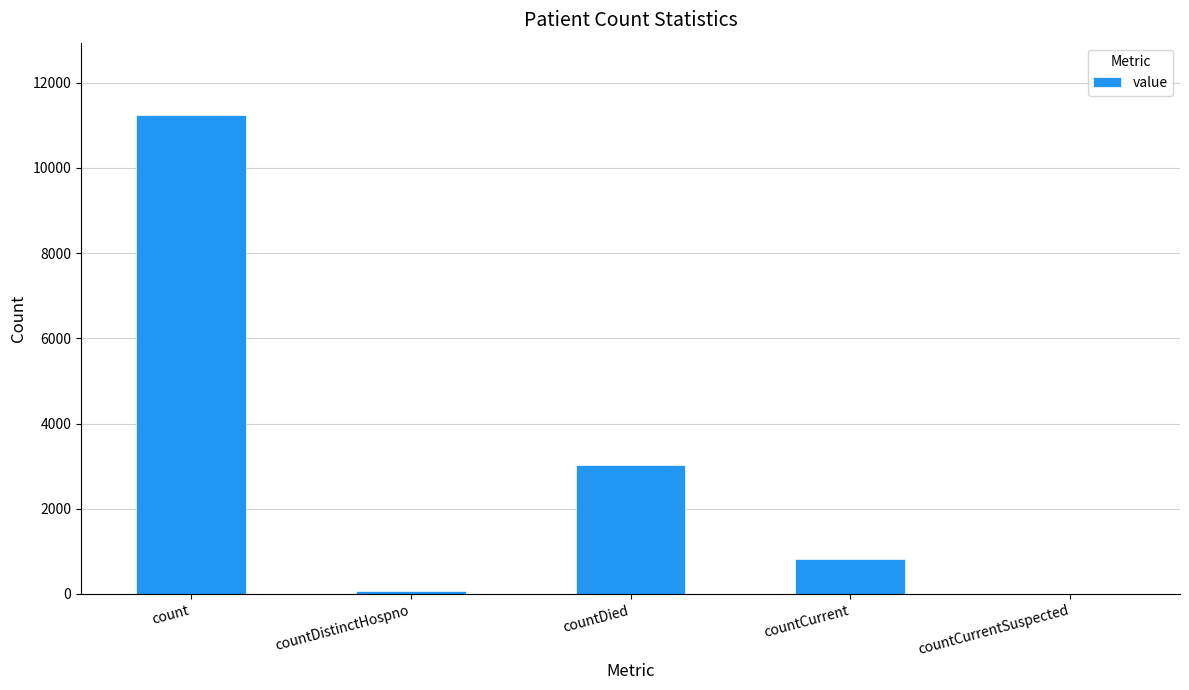

What is the change in value from count to countCurrent?

-10428